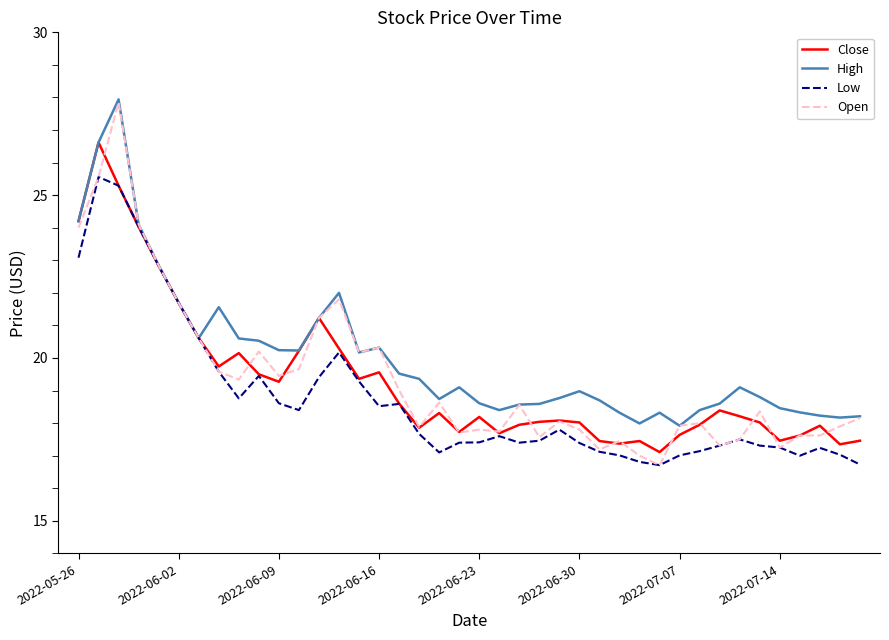

Which series has the widest spread of values?

Open